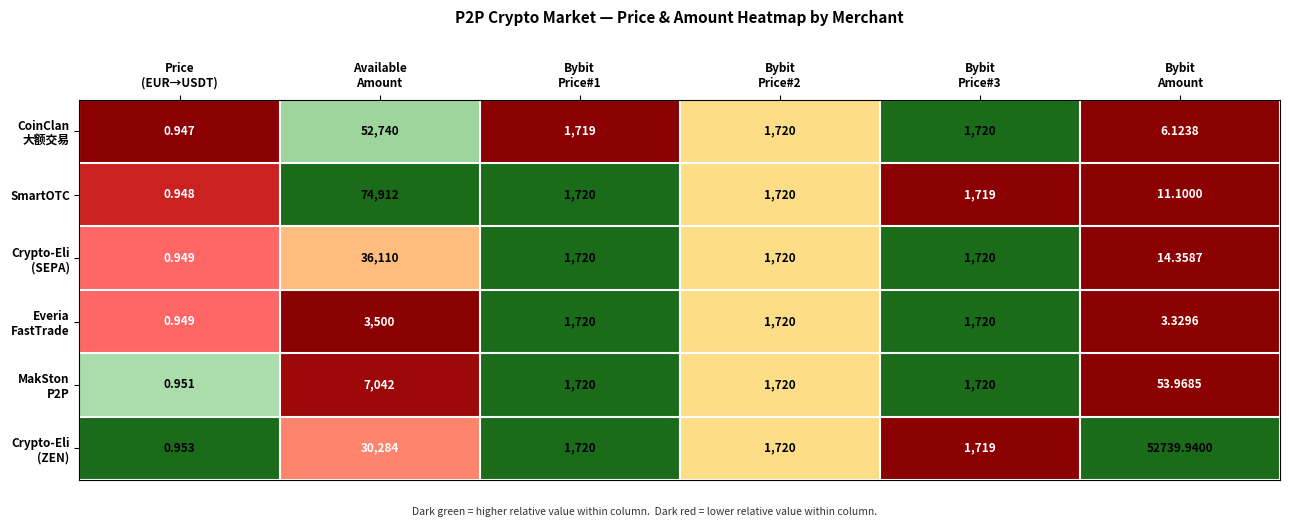

Which series has the largest range (max minus min)?

SmartOTC